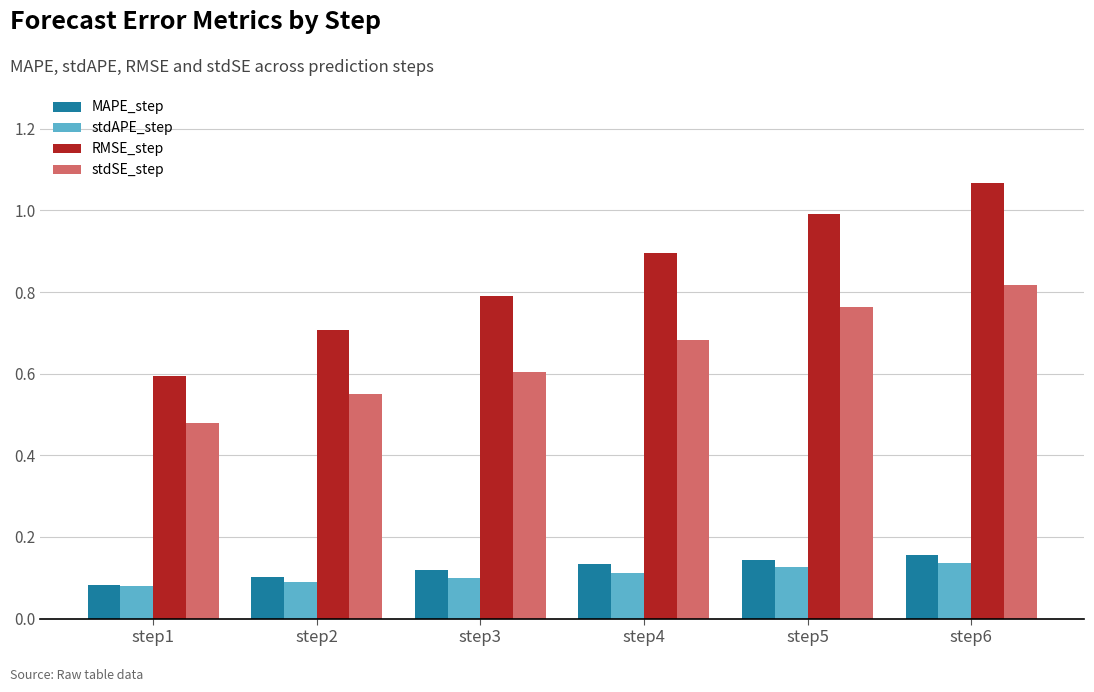

Where is RMSE_step nearest to the value 0?

step1